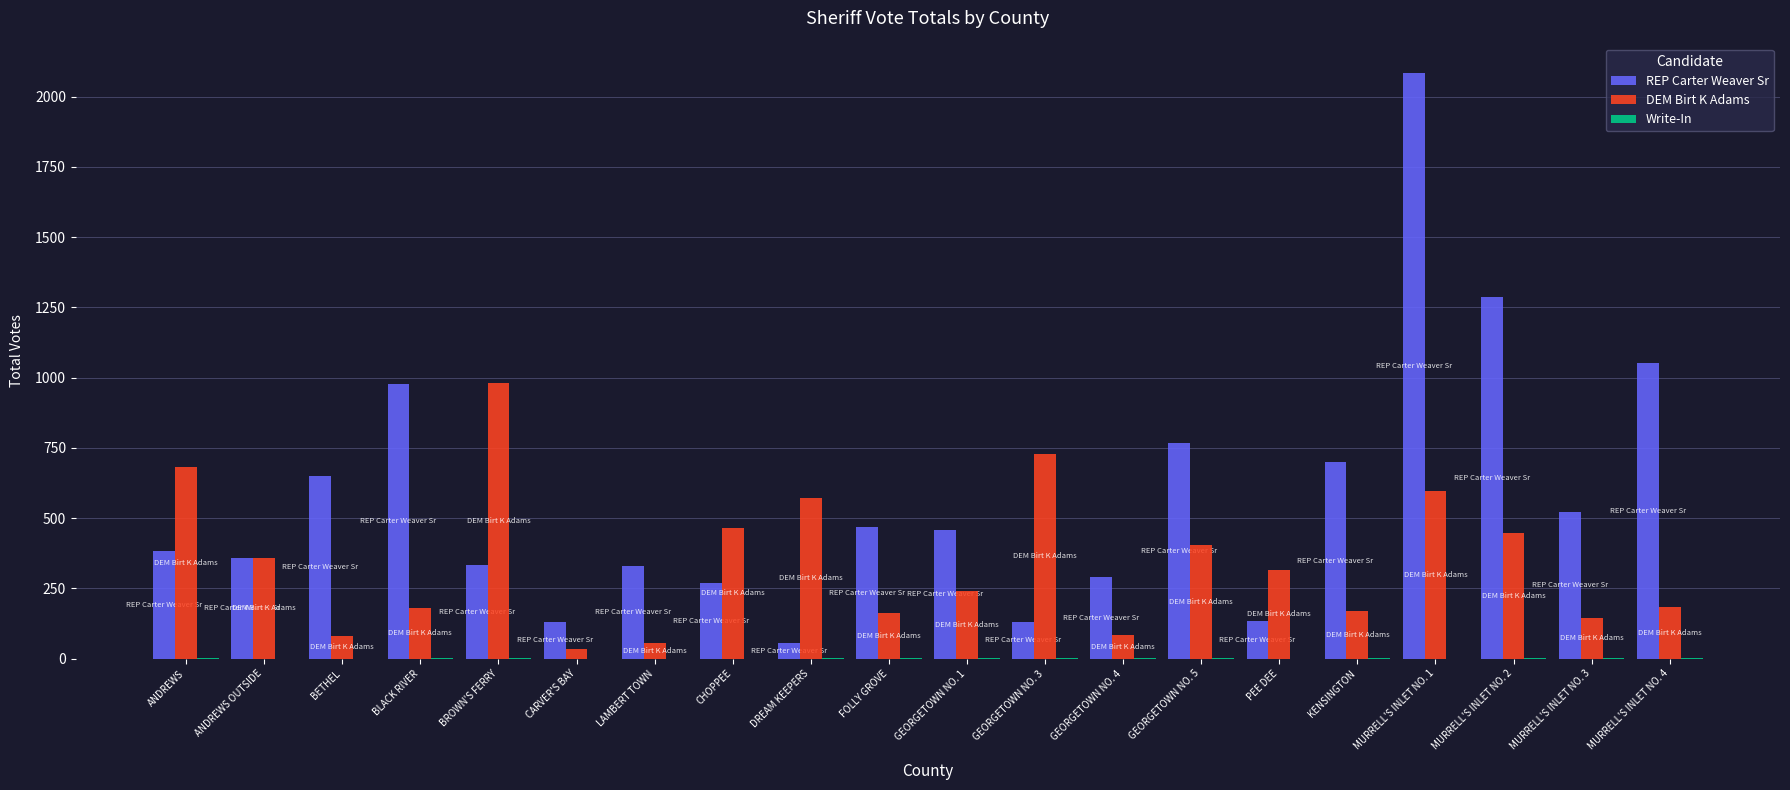

Between LAMBERT TOWN and MURRELL'S INLET NO. 4, which series saw the biggest shift?

REP Carter Weaver Sr